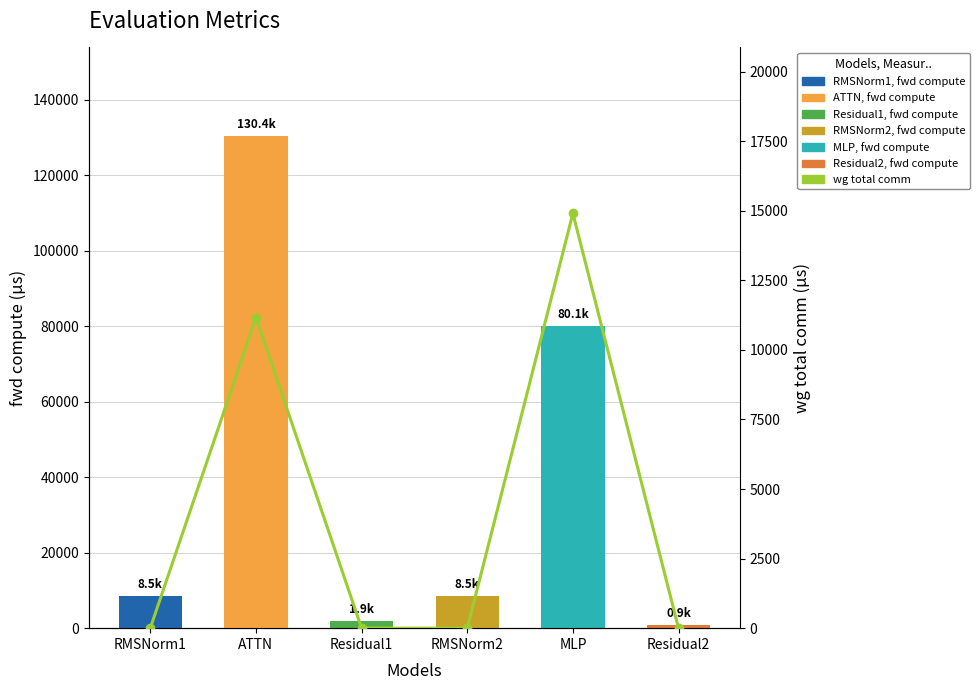

What is the greatest value displayed?

14903.8